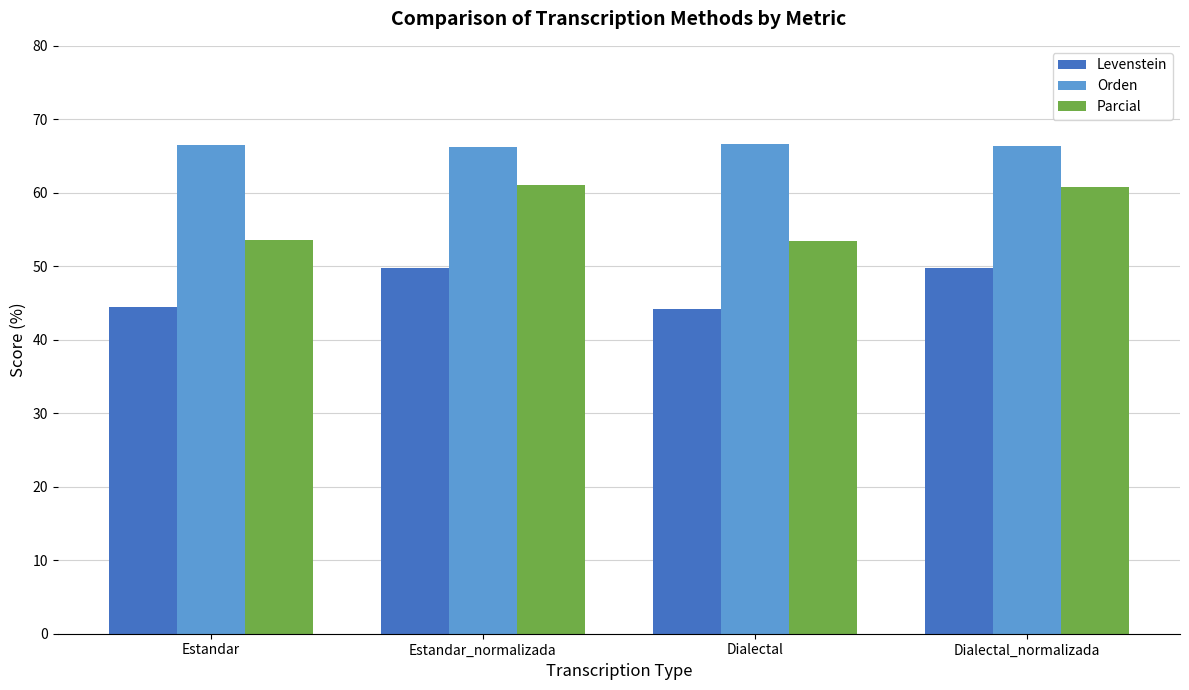

Rank the series at Dialectal from highest to lowest value.

Orden, Parcial, Levenstein